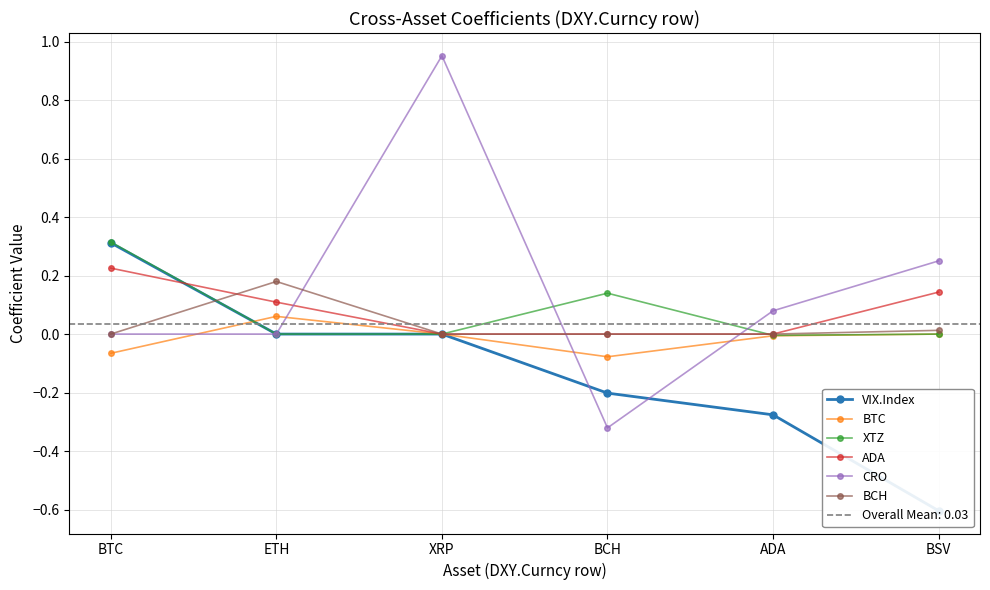

Where does the XTZ series first go above 0?

BTC